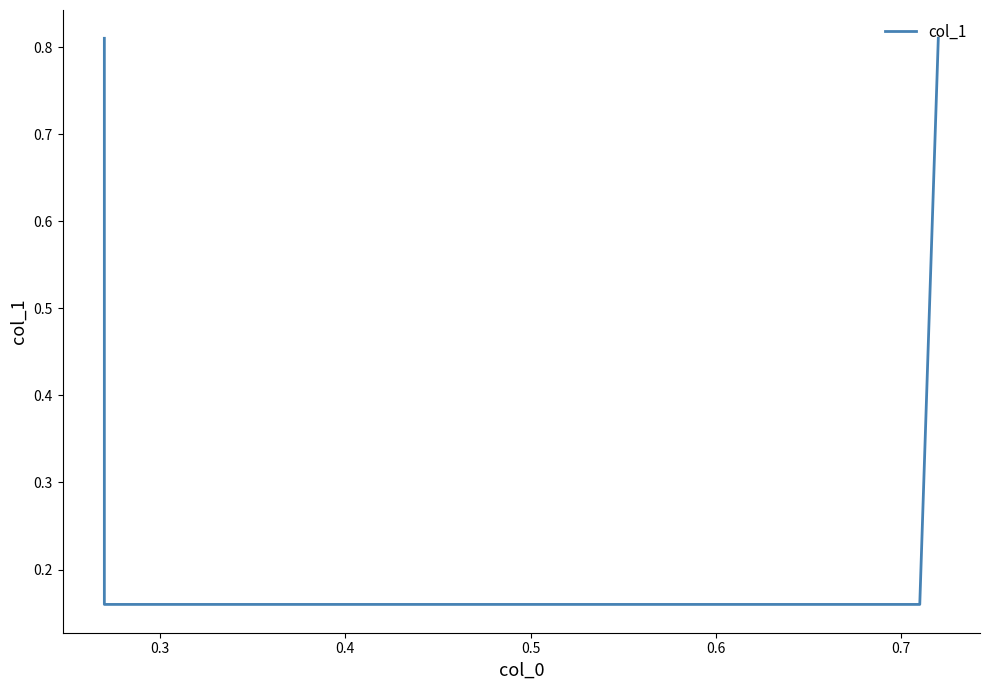

The value at 0.3 is 0.3. True or false?

False